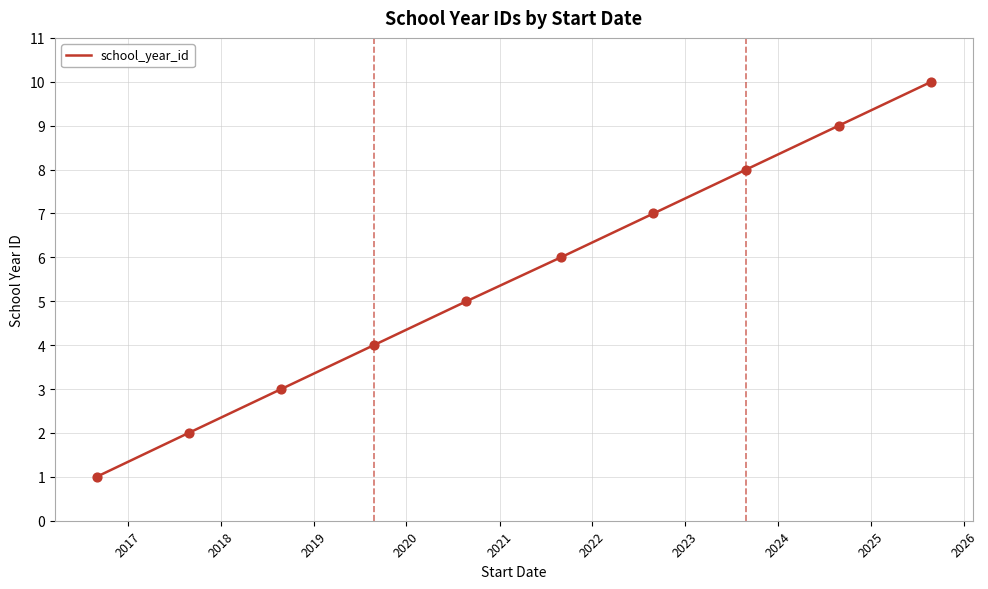

What is the difference between the maximum and minimum values?

9